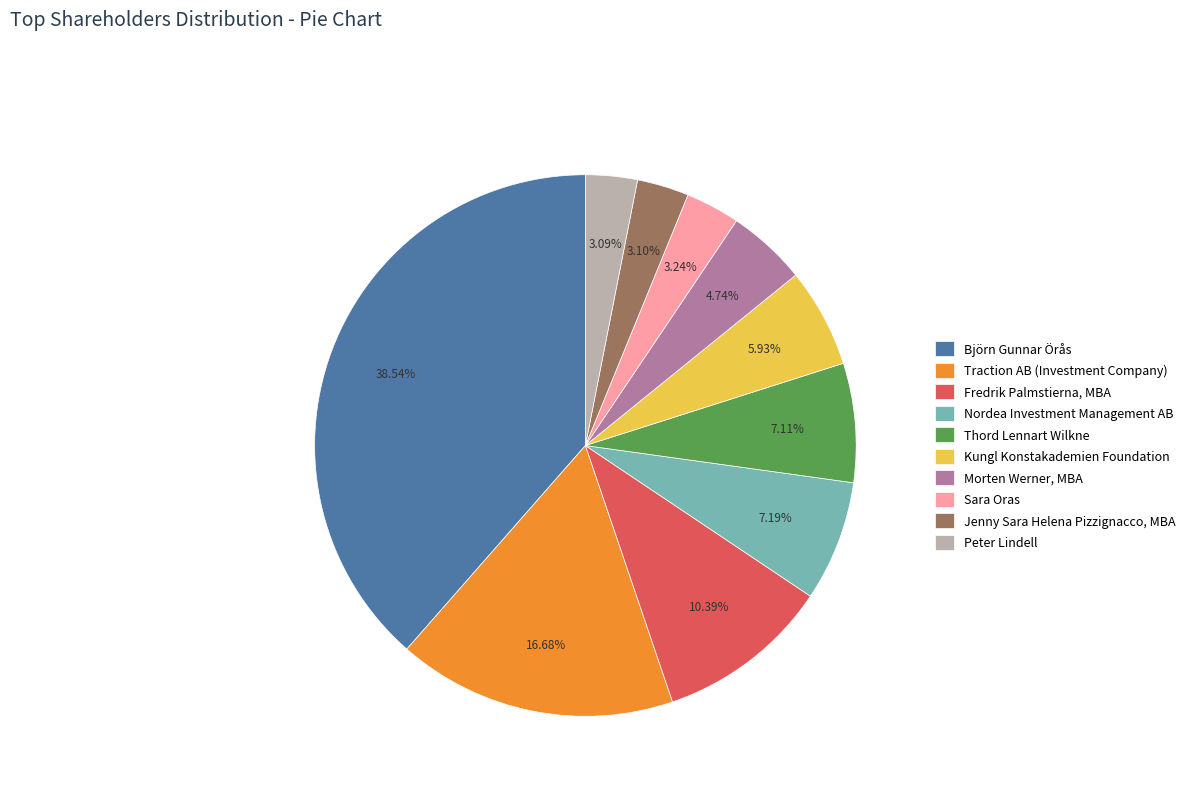

How many slices are in this pie chart?

10